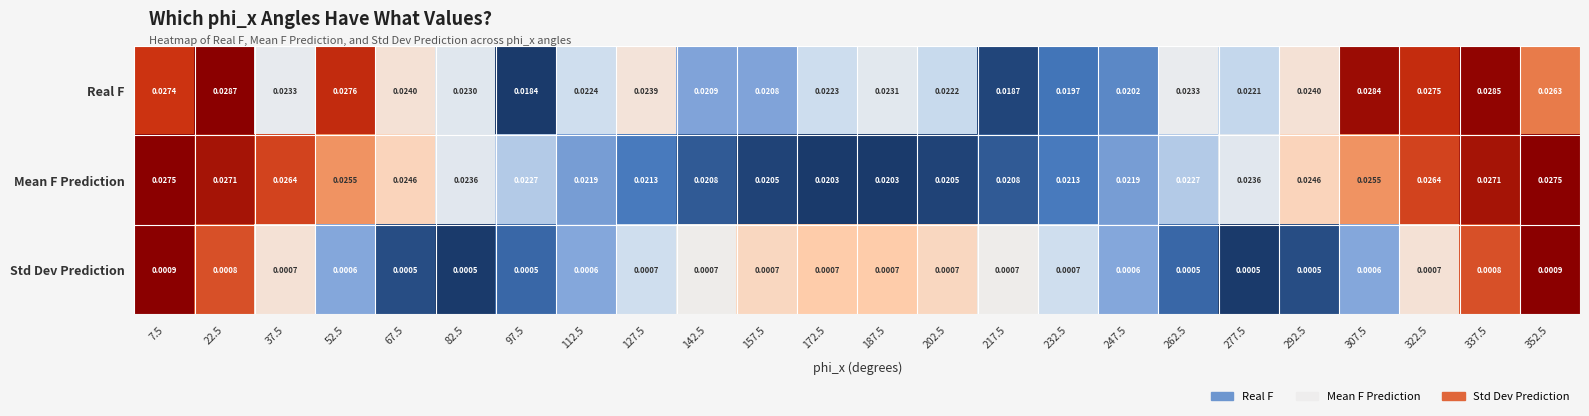

Which series has the widest spread of values?

Real F